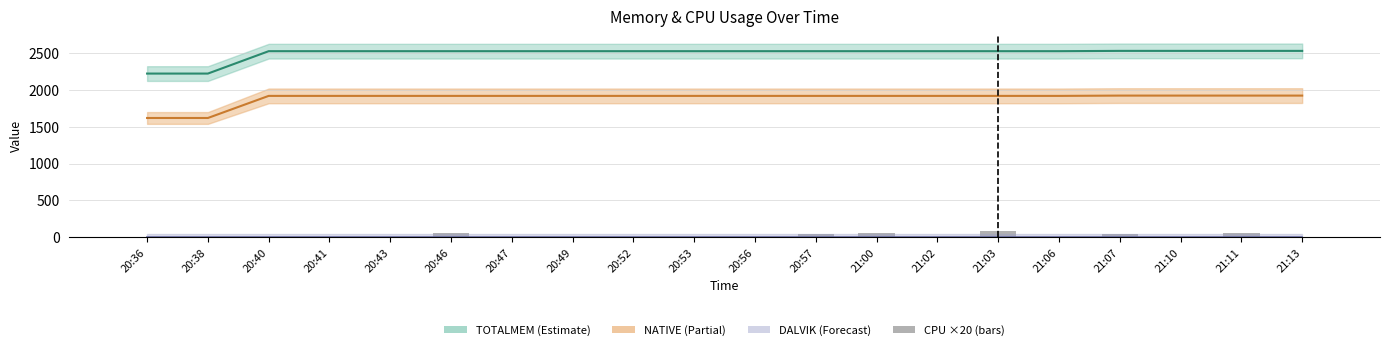

True or false: the data shows 92 at 21:00.

False